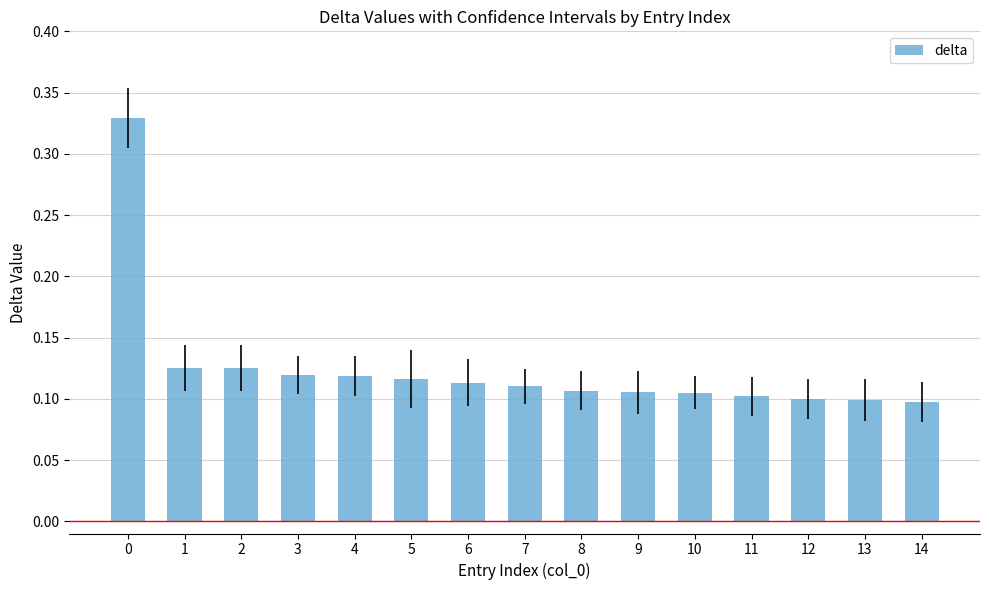

What is the sum of all values?

1.9